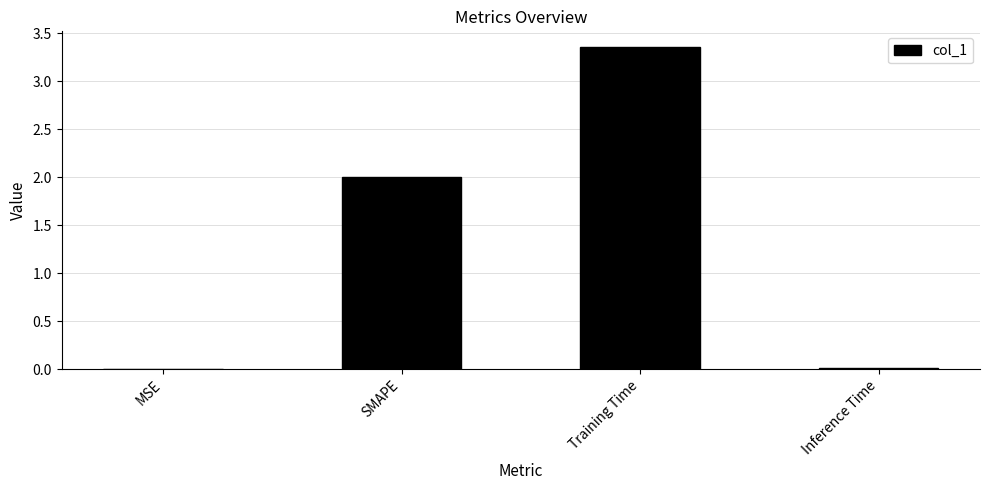

Approximately how many times larger is the value at Training Time compared to SMAPE?

1.7